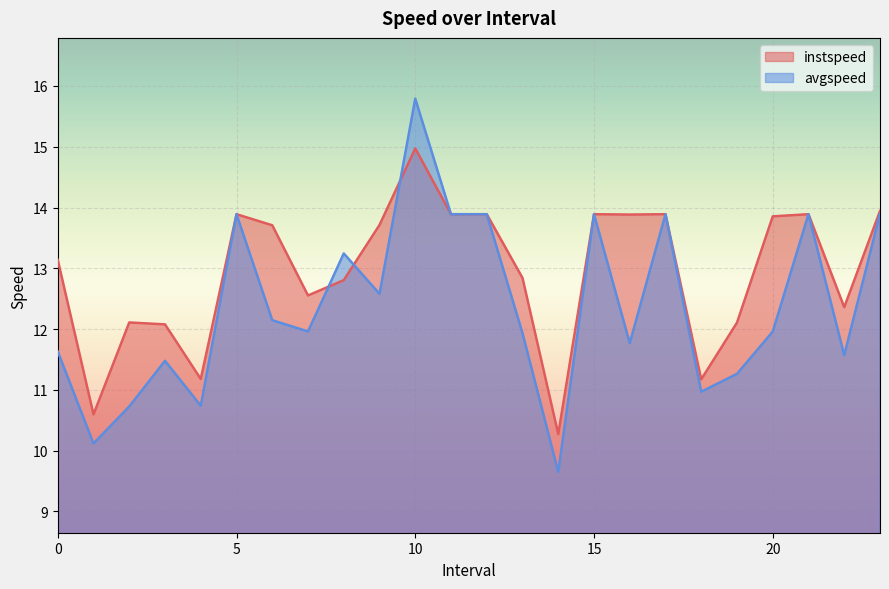

Is the value of instspeed at 12.0 greater than the value of avgspeed at 21.0?

No